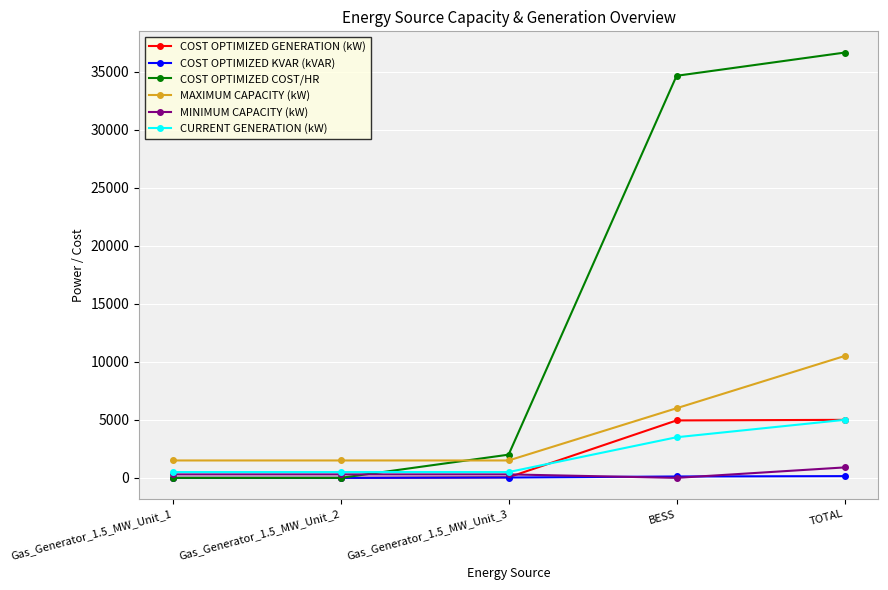

The value of MINIMUM CAPACITY (kW) at Gas_Generator_1.5_MW_Unit_2 is 300. True or false?

True